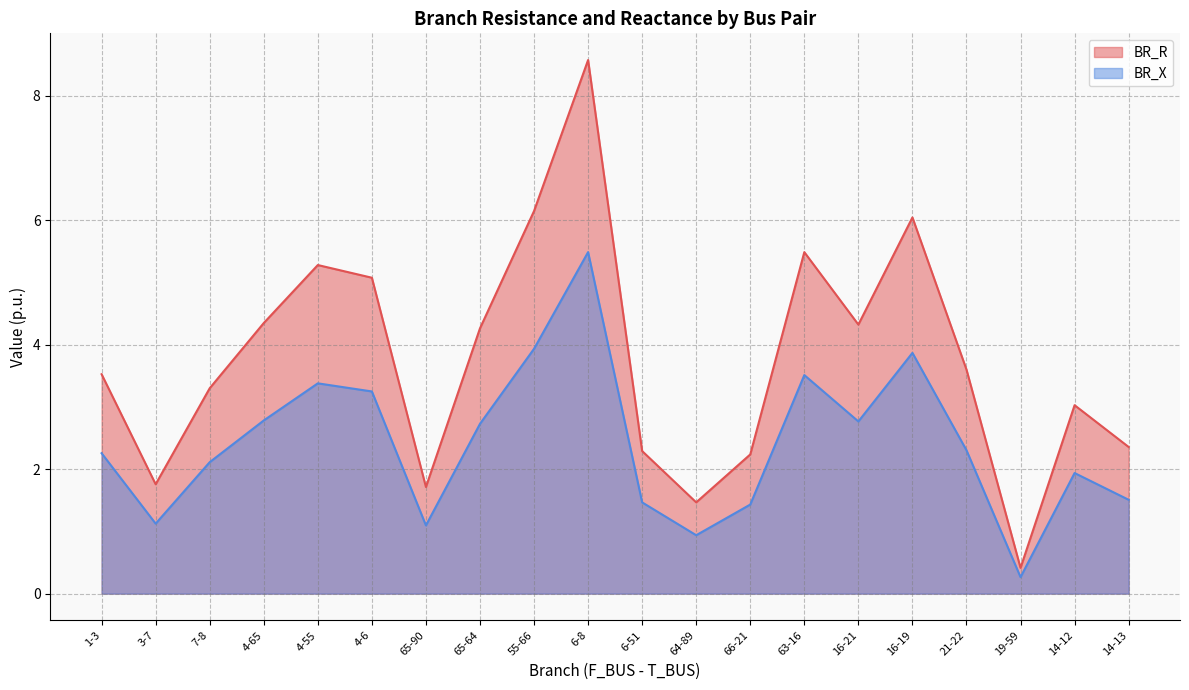

Which series changed the most between 64-89 and 14-12?

BR_R